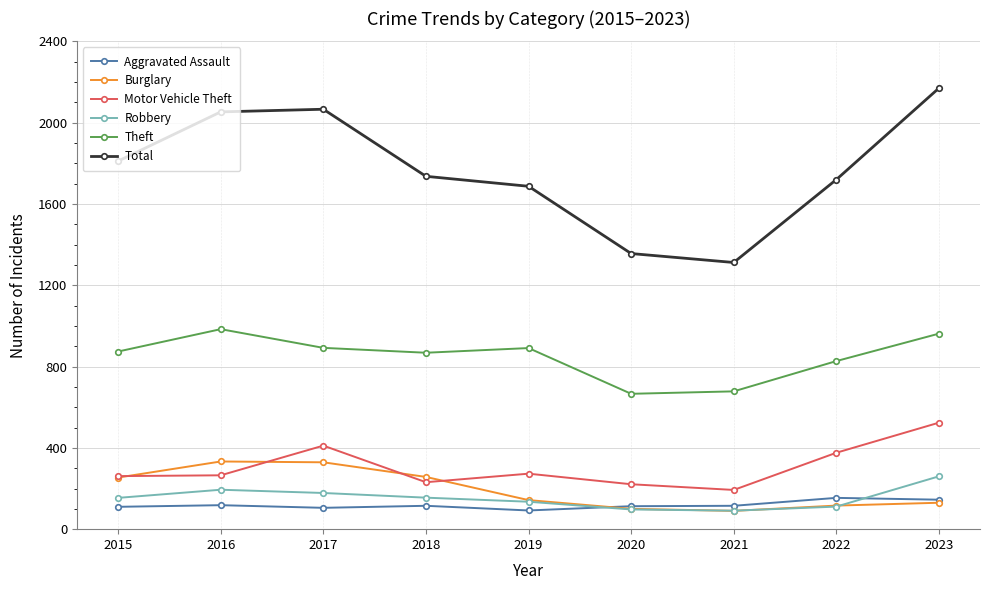

True or false: Aggravated Assault has more than 0 interior local peaks.

True